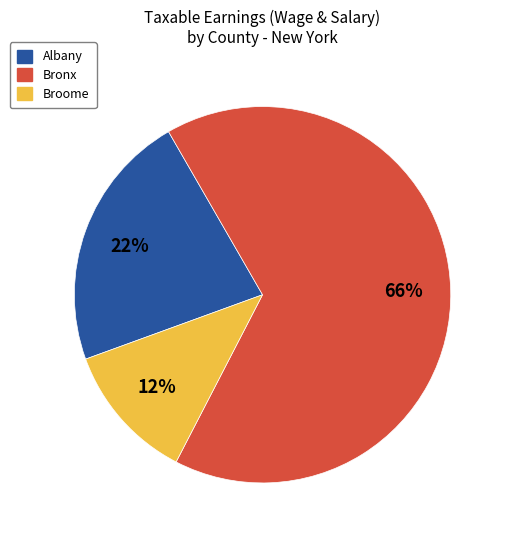

How many segments does this pie chart have?

3